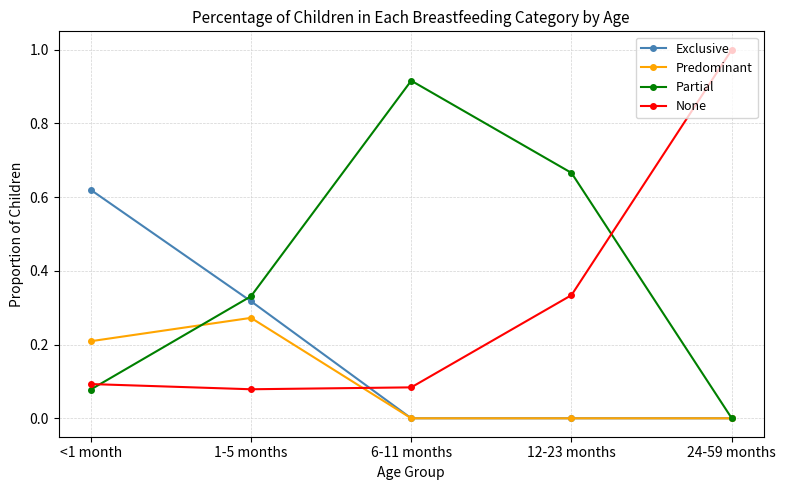

The Exclusive series shows 0.1 at 1-5 months. True or false?

False